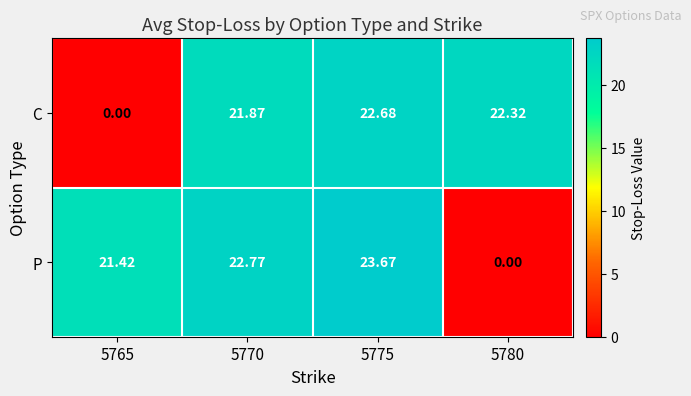

Which series changed the most between 5765 and 5775?

C